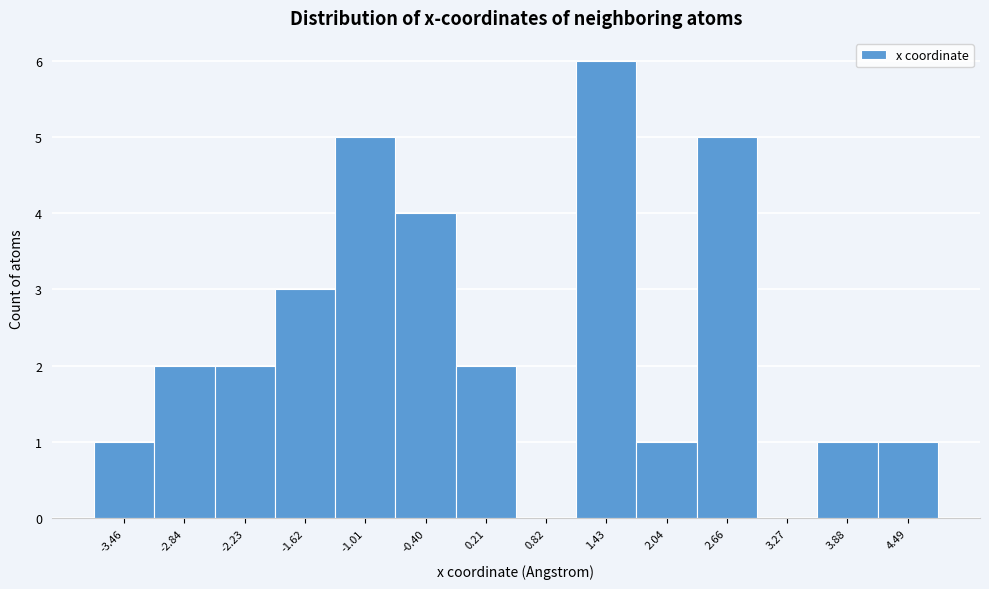

Reading left to right, what are all the values shown in this chart?

-3.46=1	-2.84=2	-2.23=2	-1.62=3	-1.01=5	-0.40=4	0.21=2	0.82=0	1.43=6	2.04=1	2.66=5	3.27=0	3.88=1	4.49=1